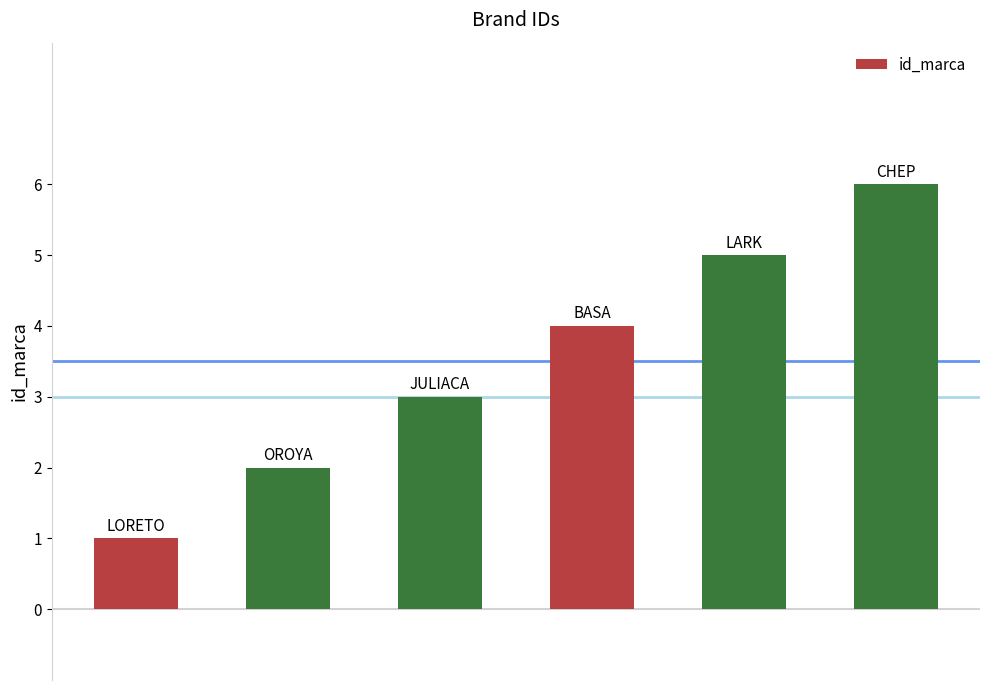

Does the chart contain stacked bars?

No